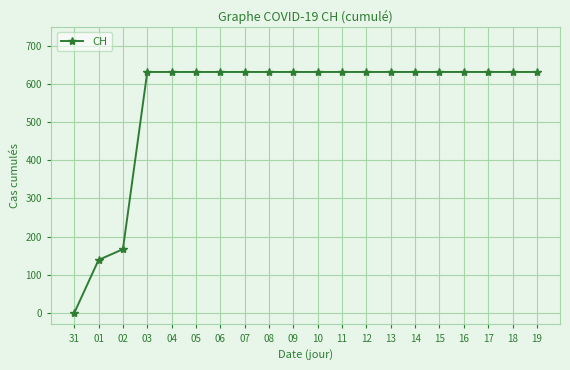

What is the label of the 13th point from the right?

07